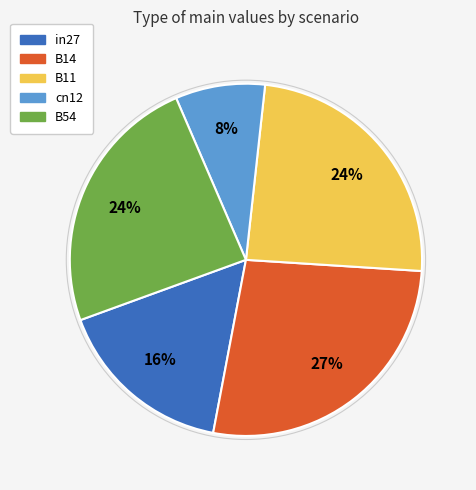

What percentage is the B14 slice, to the nearest percent?

27%